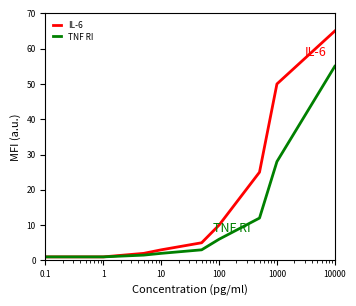

Which series has the largest range (max minus min)?

IL-6